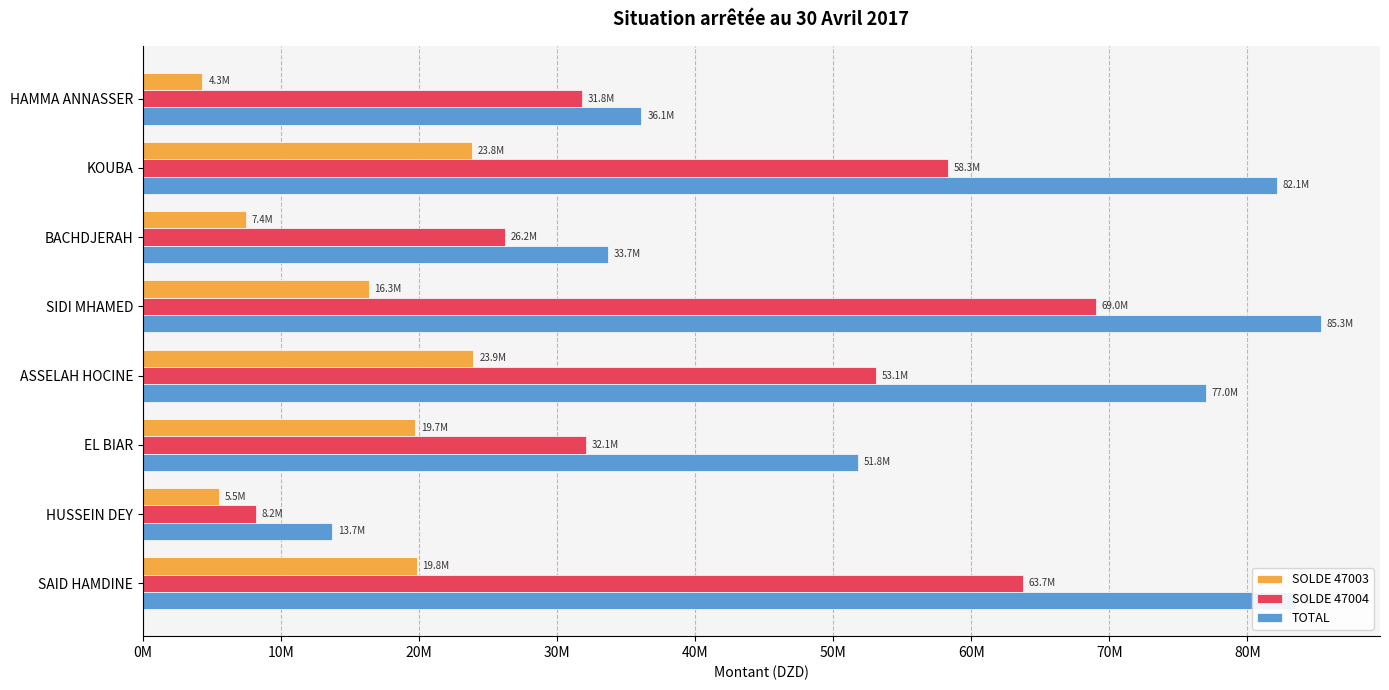

What are all the series names shown in the legend?

SOLDE 47003, SOLDE 47004, TOTAL